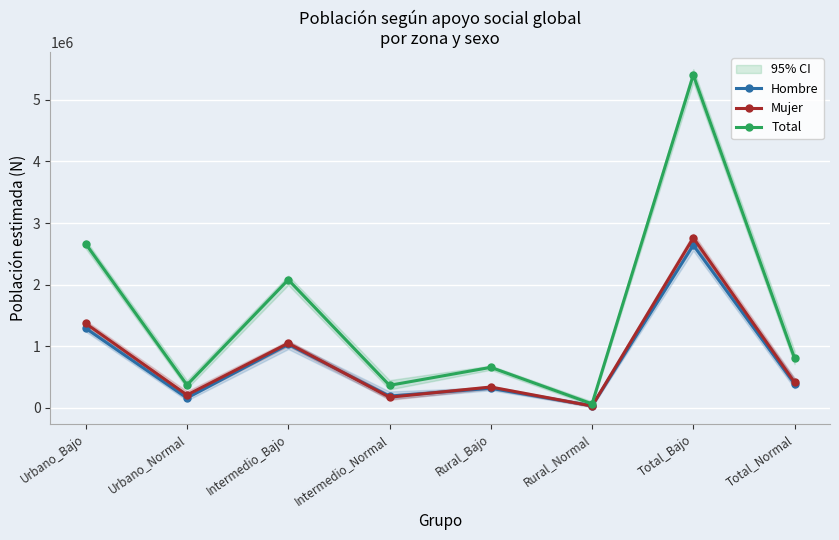

What is the average value of the Mujer series?

794427